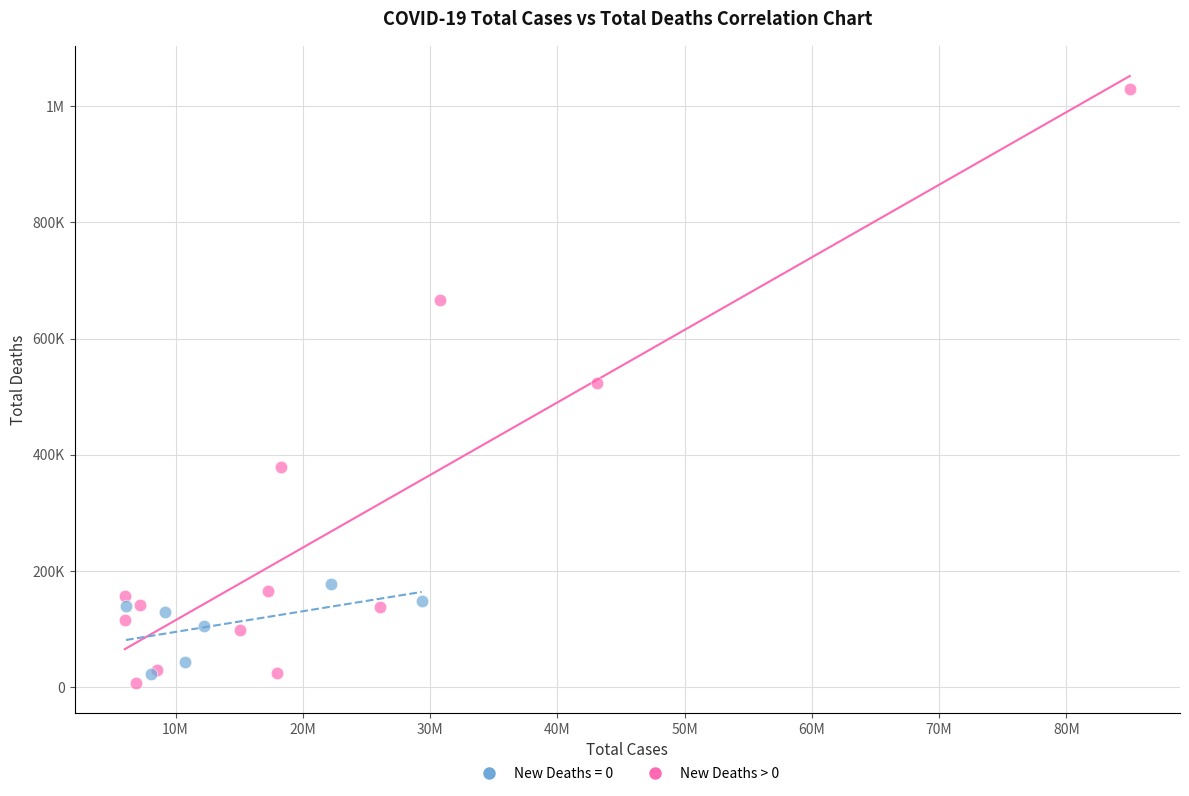

What are all the series names shown in the legend?

New Deaths = 0, New Deaths > 0